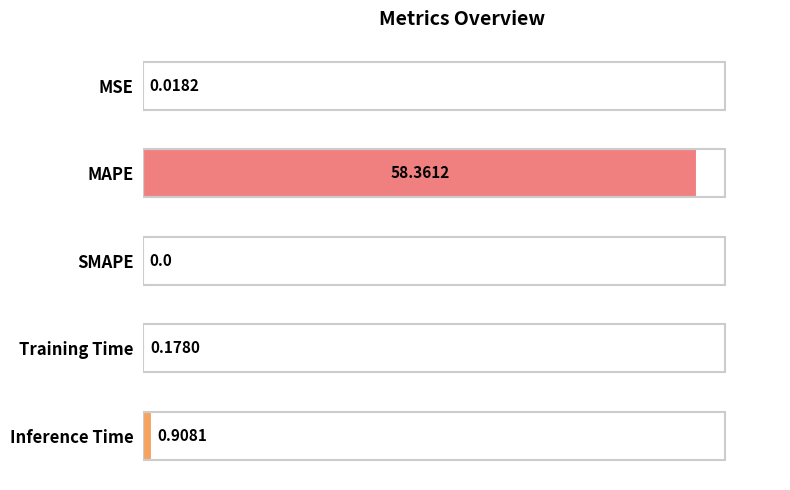

What is the maximum value shown in the chart?

58.4